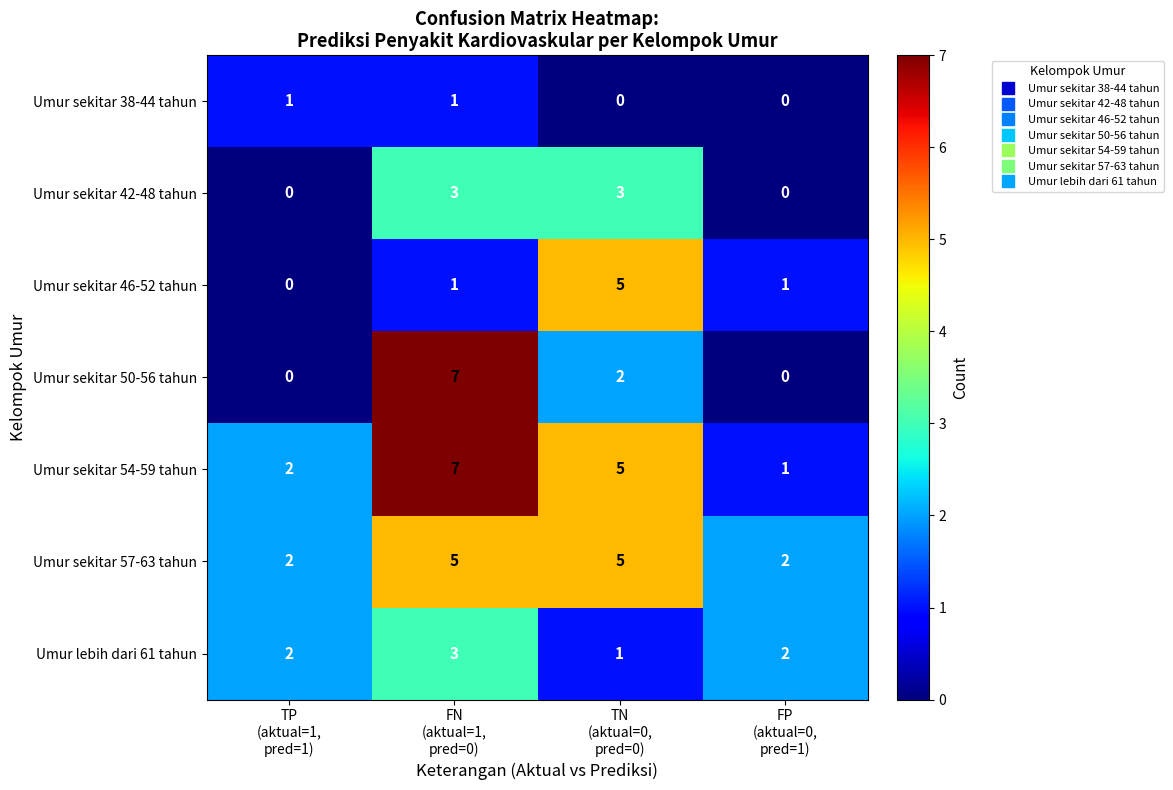

What is the sum of all Umur sekitar 50-56 tahun values?

9